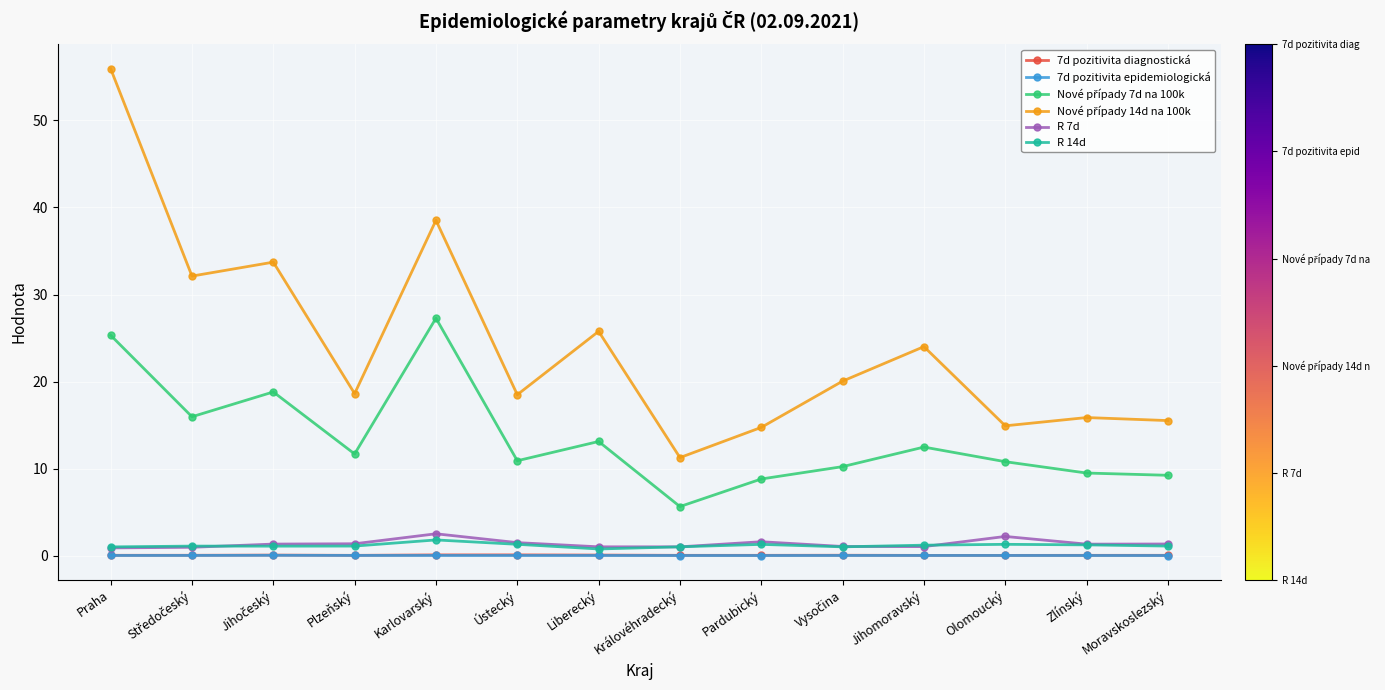

True or false: 7d pozitivita epidemiologická has more than 1 interior local peaks.

True